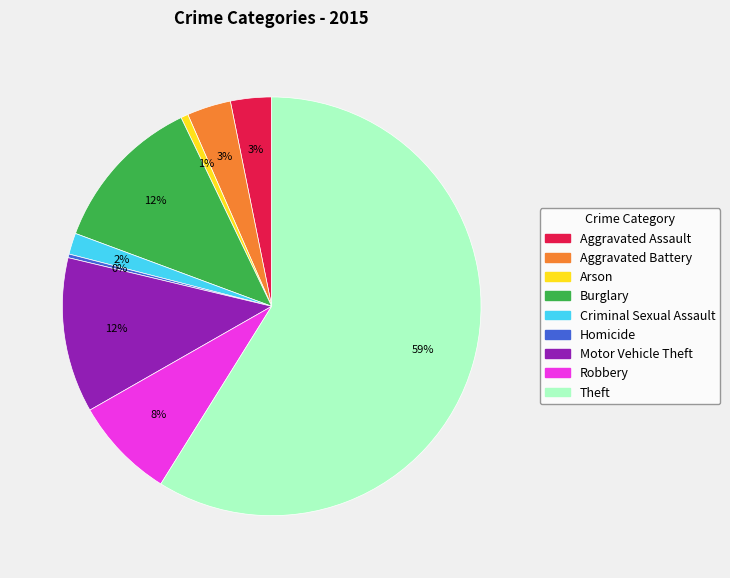

To the nearest percent, what is the combined percentage of Theft and Robbery?

67%